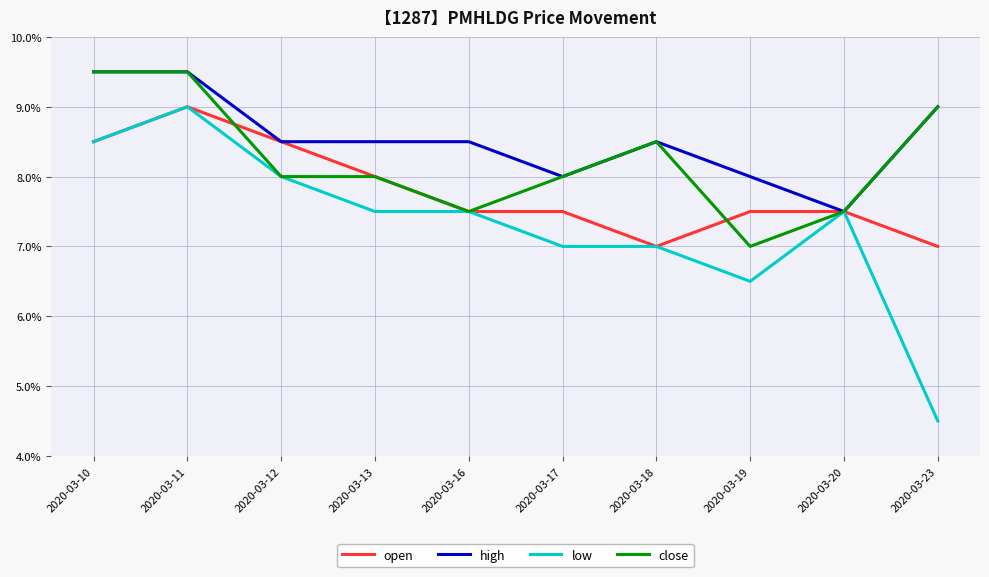

What are all the series names shown in the legend?

open, high, low, close